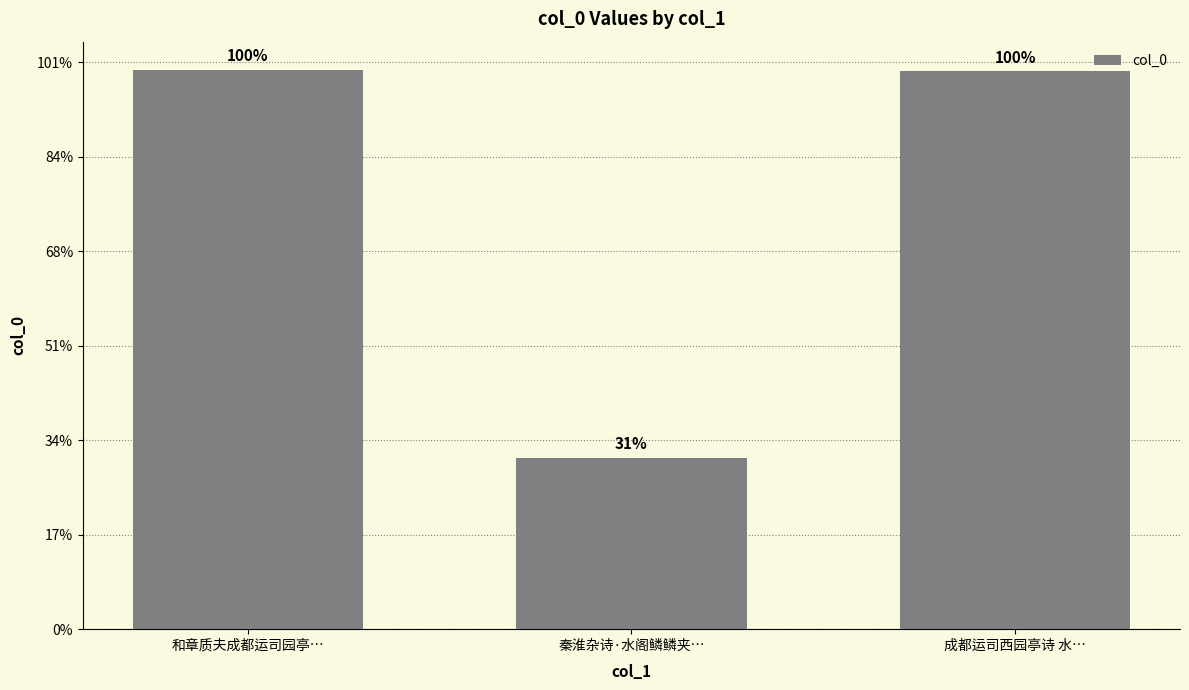

Are the bars horizontal?

No